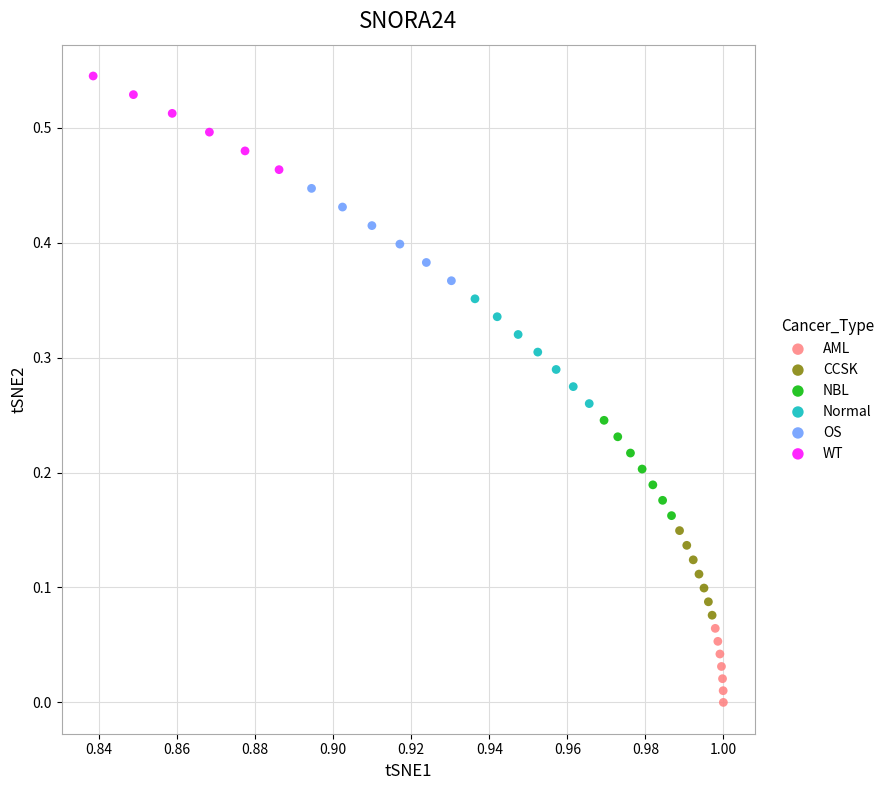

Which series contains the highest Y value?

WT